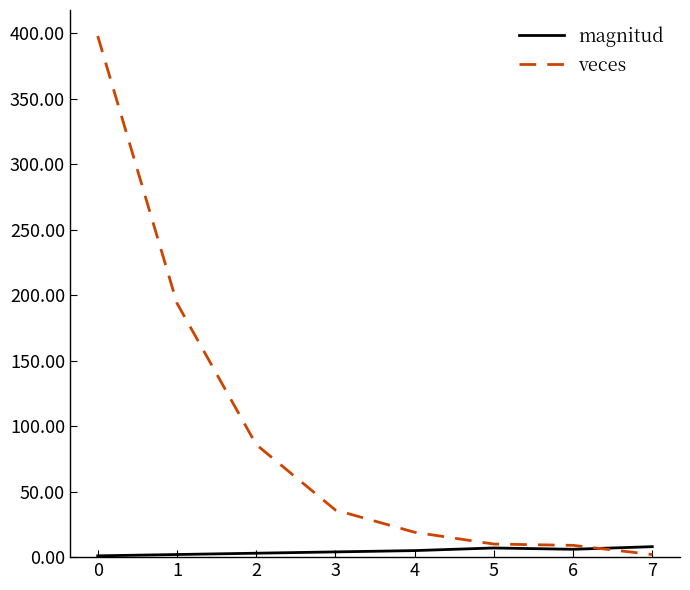

How many intersections are there between magnitud and veces?

1